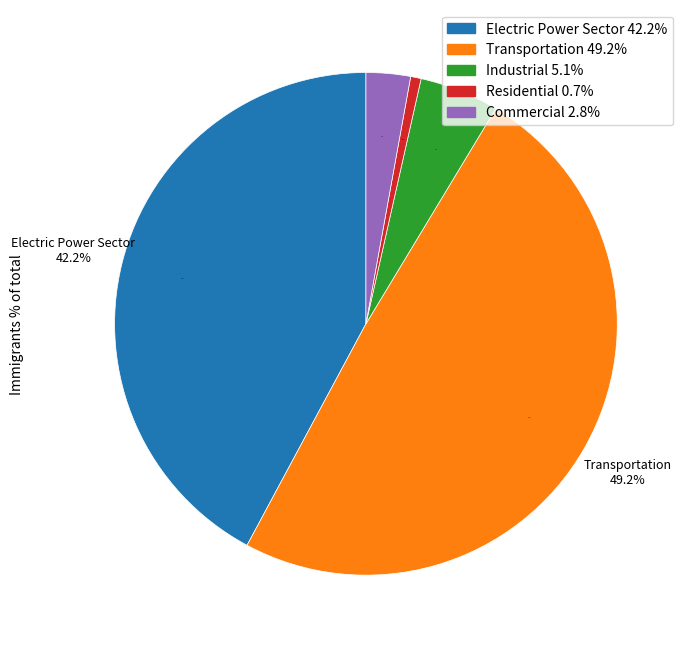

To the nearest percent, what is the difference between the largest and smallest slice percentages?

49%